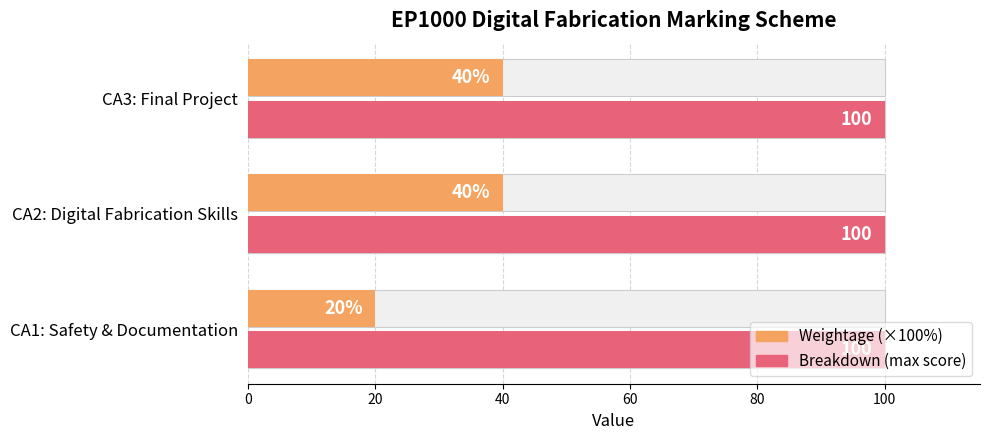

The value of Breakdown (max) at 20 is 0.1. True or false?

False